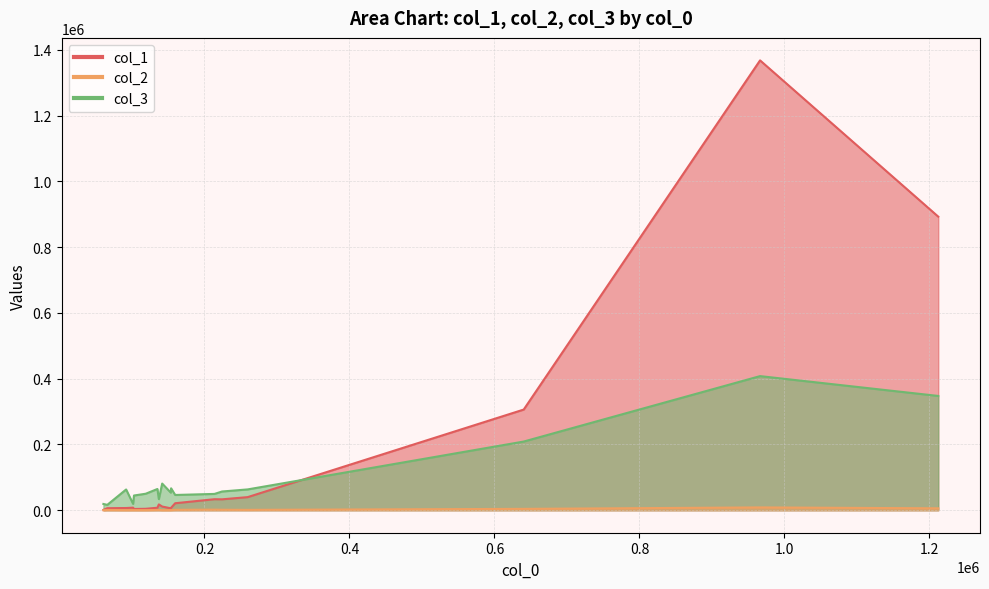

How many data points in col_1 are less than 11218?

9